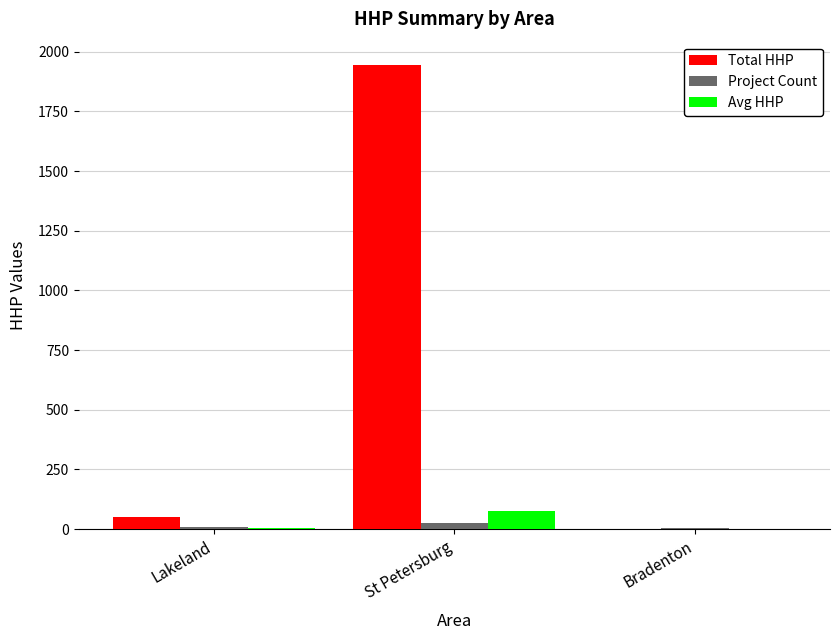

How many groups of bars are there?

3